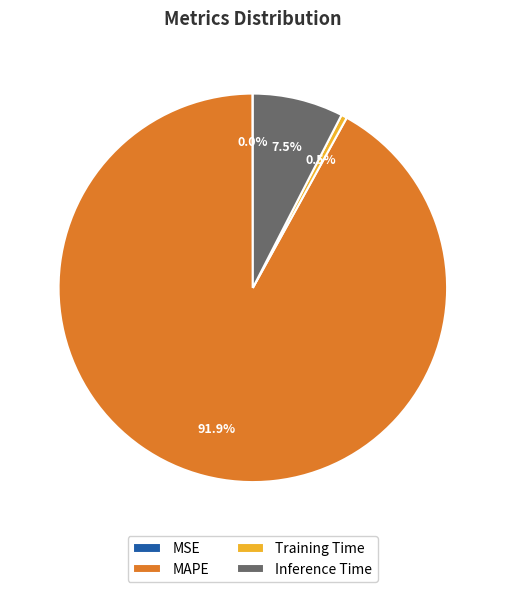

To the nearest percent, what portion does MAPE represent?

92%